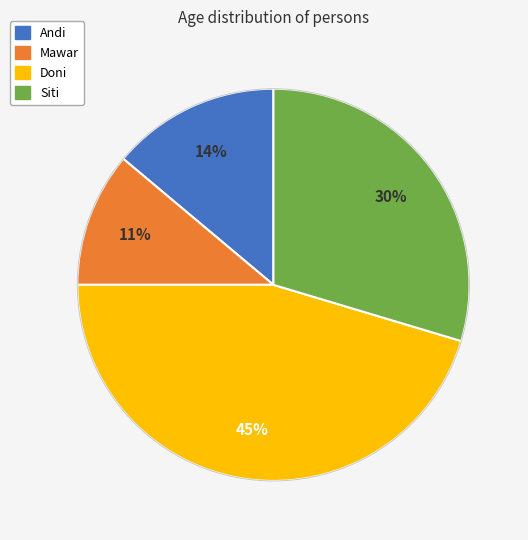

The Doni slice represents 35% of the pie. True or false?

False